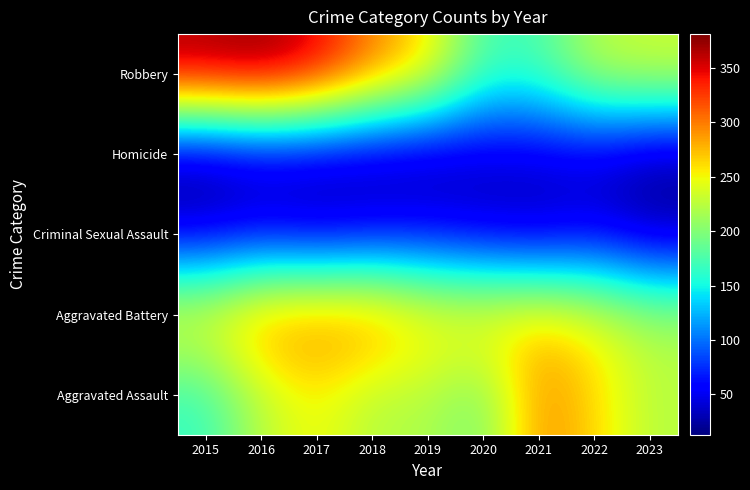

At 2015, list the series in order from smallest to largest.

Homicide, Criminal Sexual Assault, Aggravated Assault, Aggravated Battery, Robbery